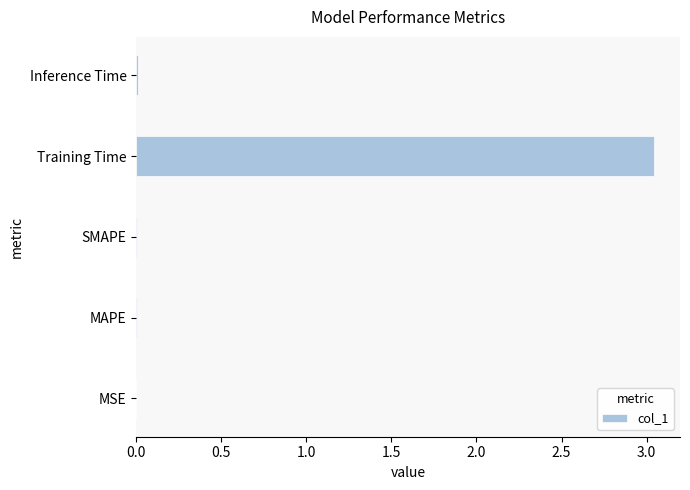

Which label corresponds to the largest value in the chart?

Training Time